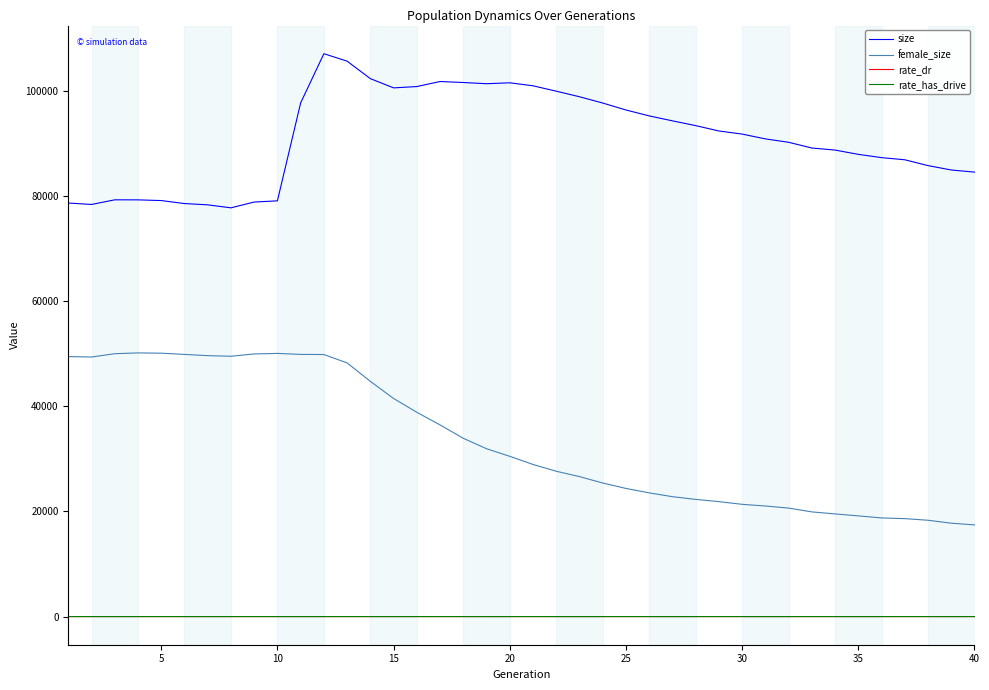

What are all the series names shown in the legend?

size, female_size, rate_dr, rate_has_drive